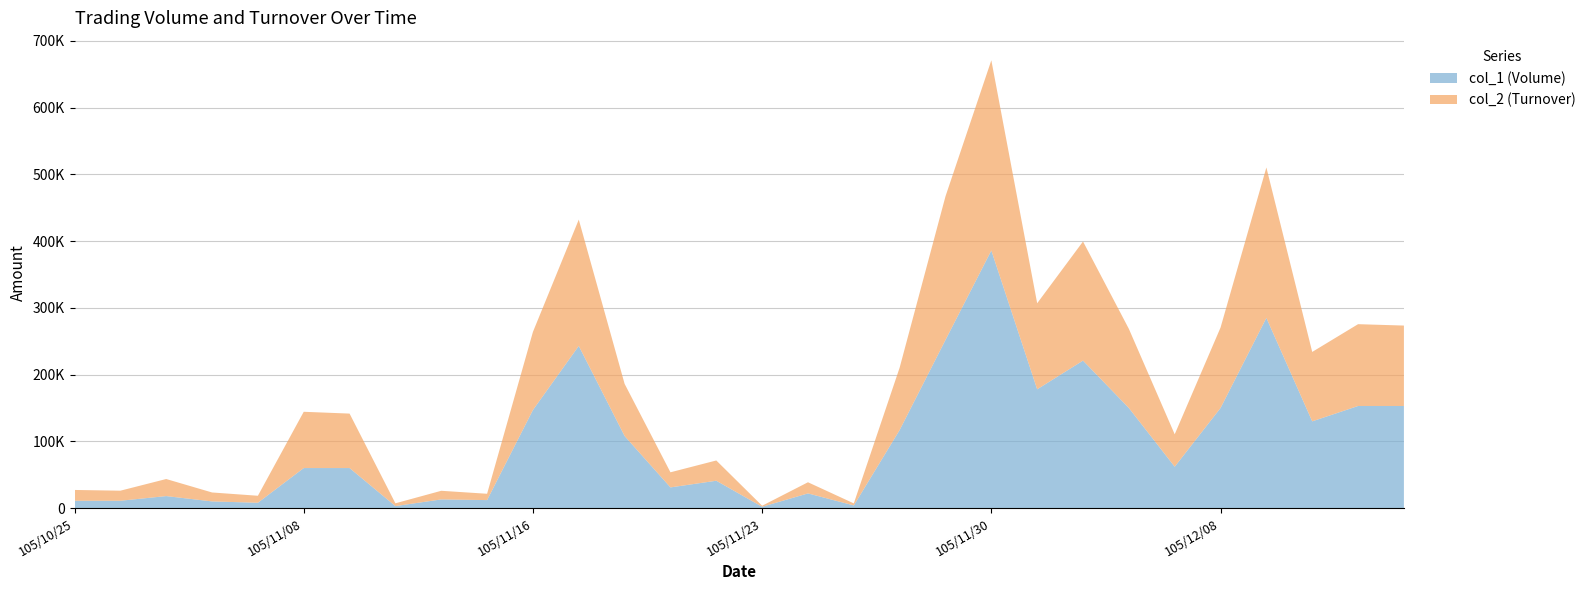

Reading right to left, transcribe all the data shown in this chart.

col_1 (Volume): 105/12/14=153000	105/12/13=153000	105/12/12=130000	105/12/09=285000	105/12/08=150000	105/12/07=62000	105/12/05=150000	105/12/02=221000	105/12/01=178000	105/11/30=386000	105/11/29=252000	105/11/28=117000	105/11/25=4000	105/11/24=22000	105/11/23=2000	105/11/22=41000	105/11/21=31000	105/11/18=108000	105/11/17=243000	105/11/16=147000	105/11/15=12000	105/11/11=13000	105/11/10=3000	105/11/09=60000	105/11/08=60000	105/11/04=8000	105/11/02=10000	105/11/01=18000	105/10/28=11000	105/10/25=11000
col_2 (Turnover): 105/12/14=120510	105/12/13=122580	105/12/12=104000	105/12/09=225400	105/12/08=120500	105/12/07=48580	105/12/05=118580	105/12/02=178480	105/12/01=128910	105/11/30=285020	105/11/29=215190	105/11/28=93520	105/11/25=3040	105/11/24=16700	105/11/23=1520	105/11/22=30350	105/11/21=22630	105/11/18=78160	105/11/17=189260	105/11/16=116990	105/11/15=9460	105/11/11=12920	105/11/10=4170	105/11/09=81600	105/11/08=84300	105/11/04=10480	105/11/02=13400	105/11/01=25560	105/10/28=15070	105/10/25=16170